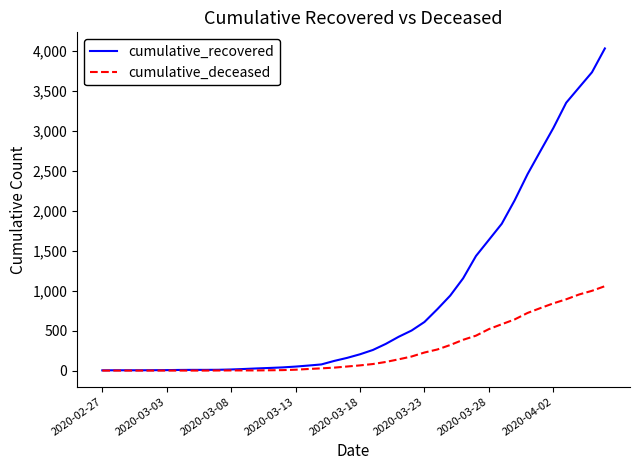

What is the highest value of the cumulative_deceased series?

1056